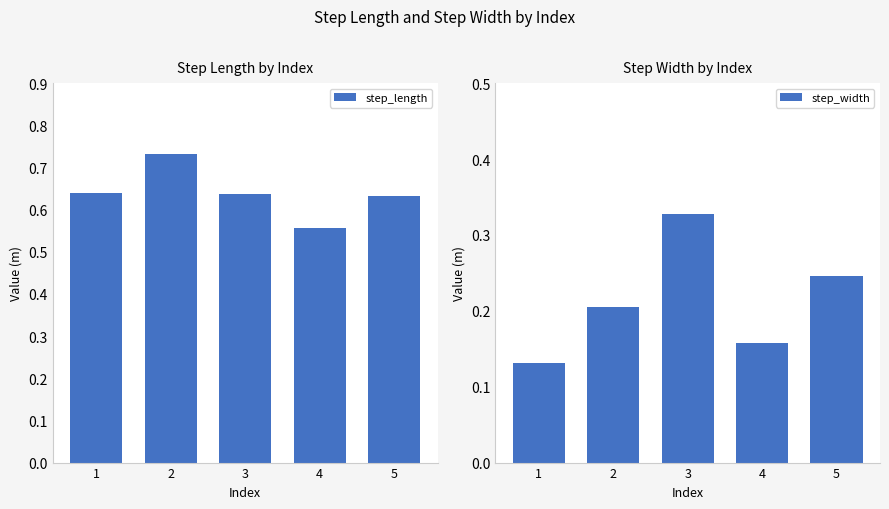

At which category does the chart reach its peak across all series?

2